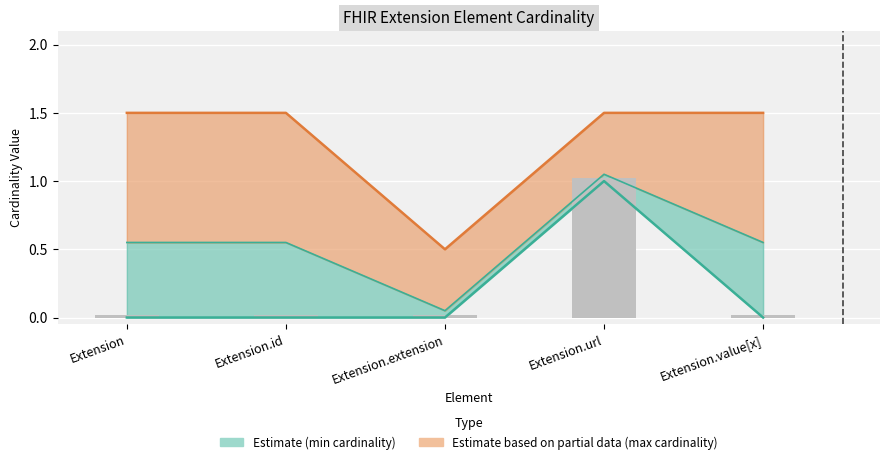

List the series in order of their peak value, highest first.

max_cardinality, min_cardinality